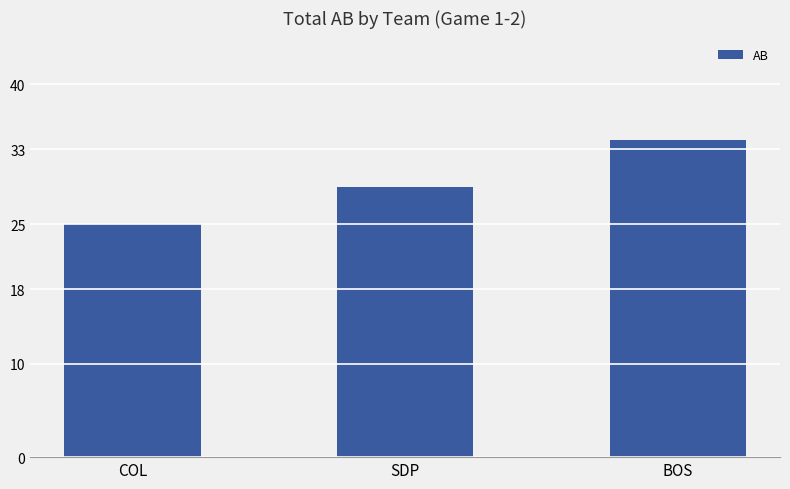

Reading left to right, list all the values displayed in this chart.

25	29	34